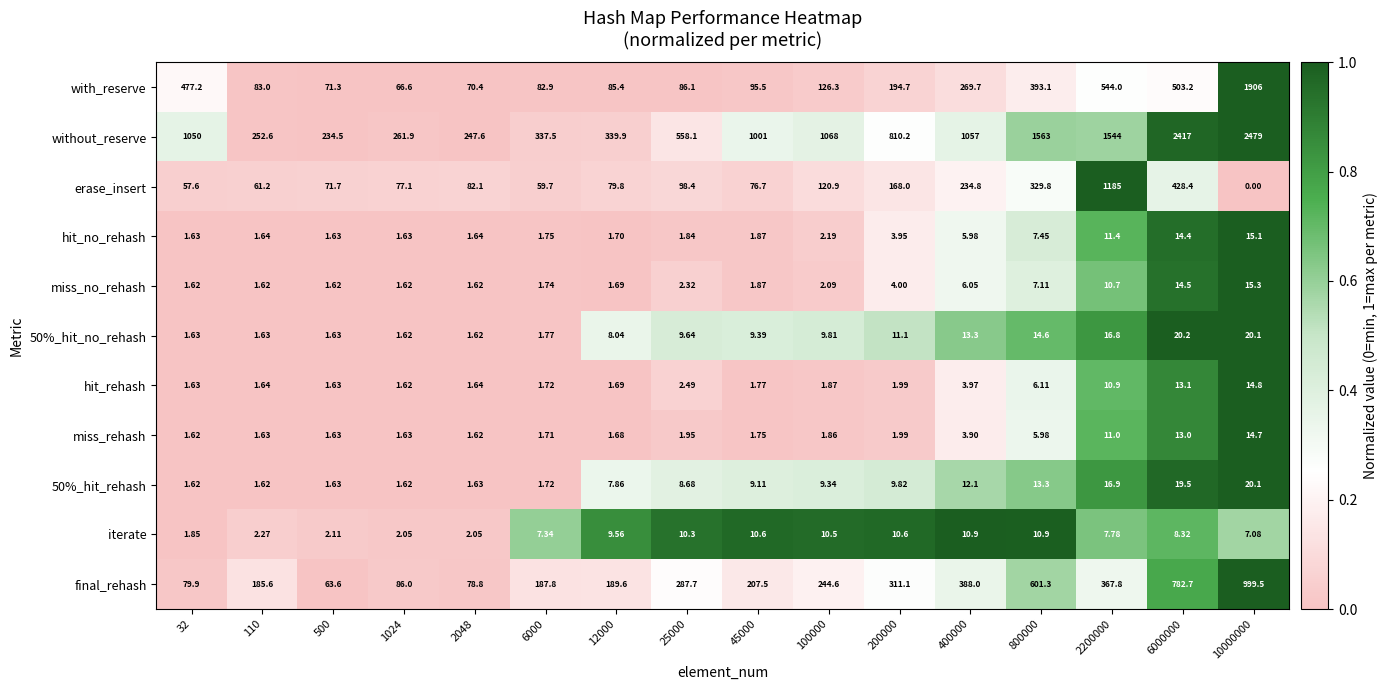

How many data points does each series have?

16